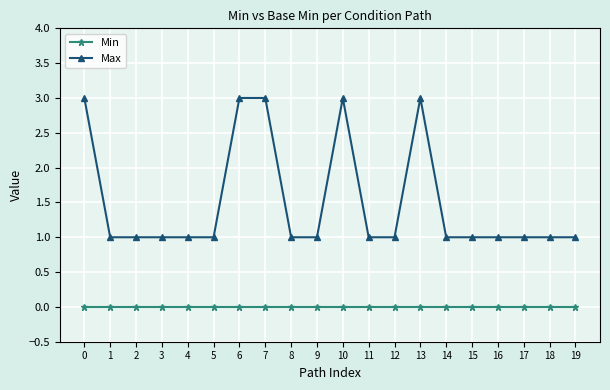

Rank the series by their average value, from lowest to highest.

Min, Max